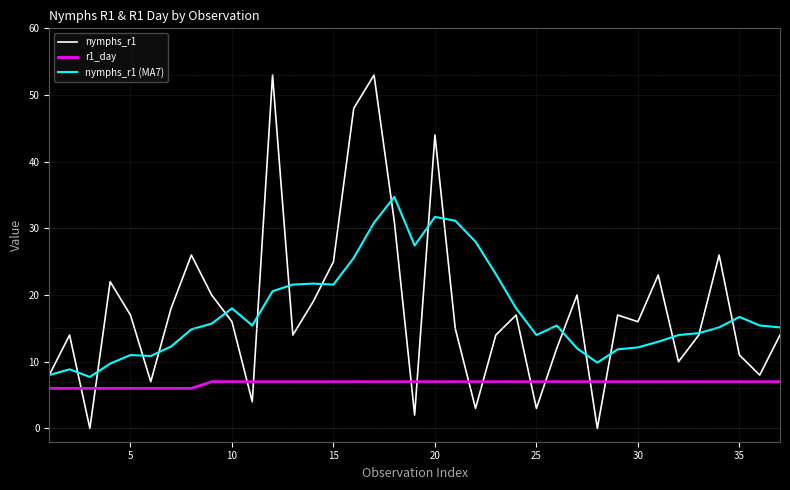

Rank the series by their maximum value, from highest to lowest.

nymphs_r1, nymphs_r1 (MA7), r1_day